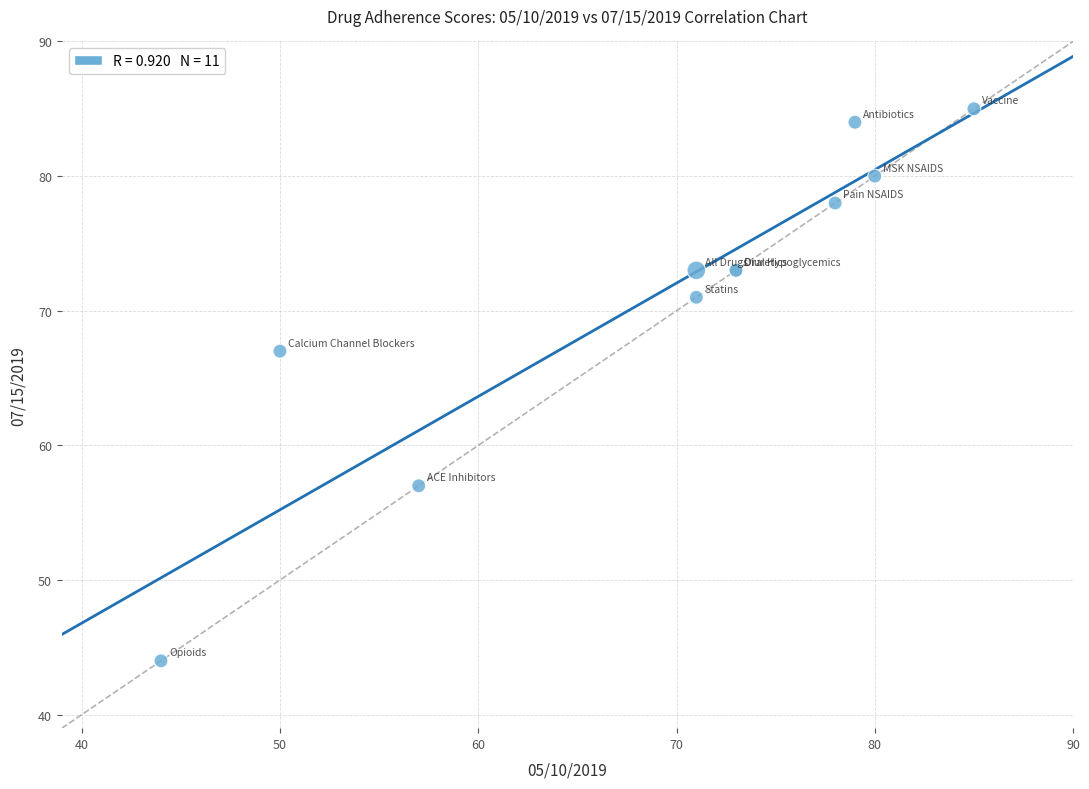

What Y value in the scatter plot is closest to 64?

67